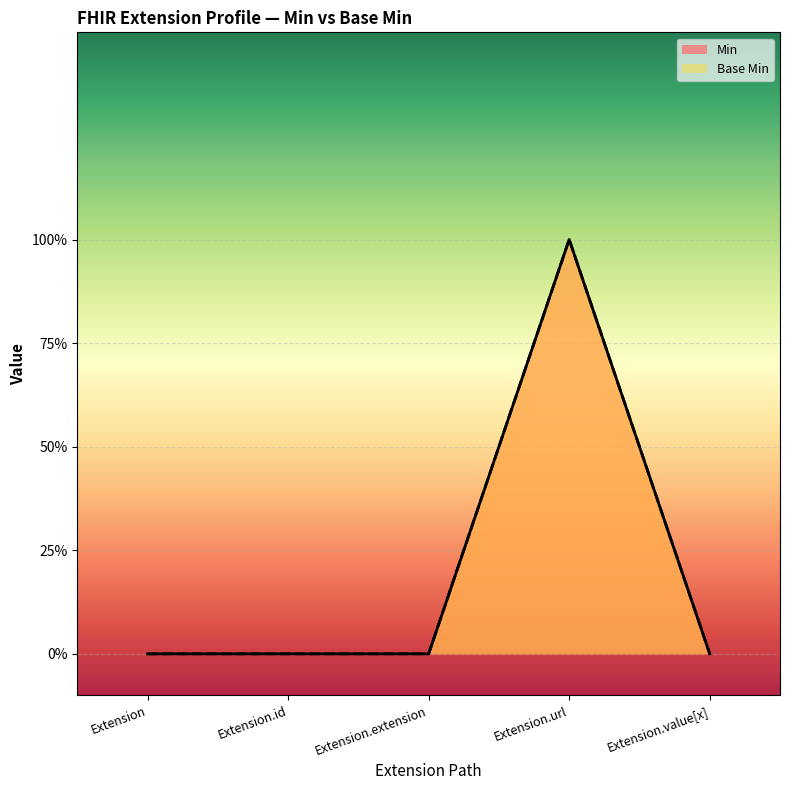

Which series has the widest spread of values?

Min